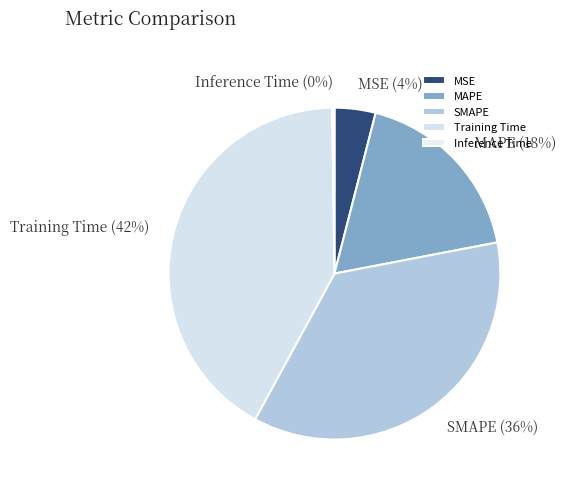

True or false: MAPE accounts for 18% of the total.

True